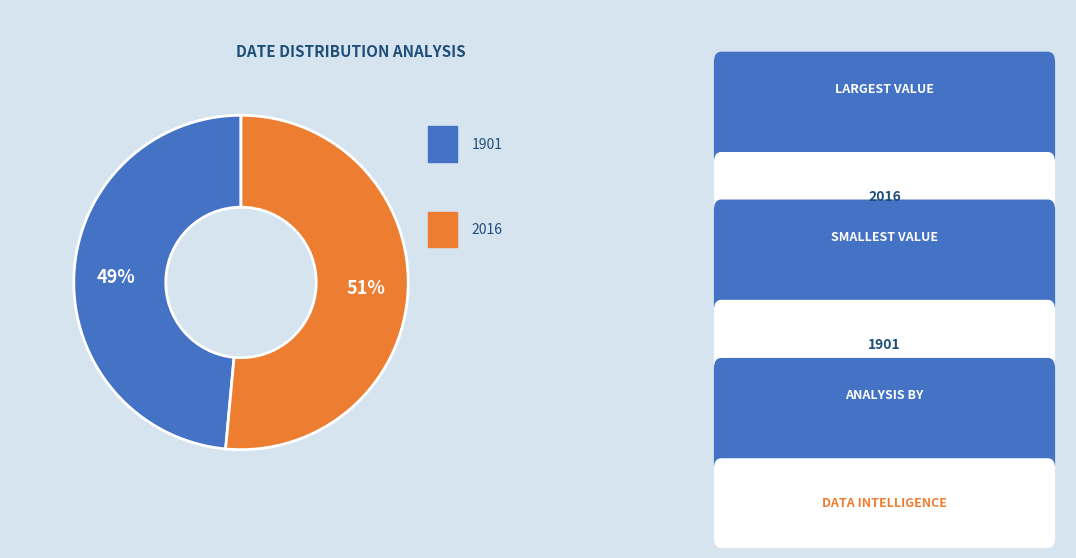

To the nearest percent, what is the average slice percentage?

50%